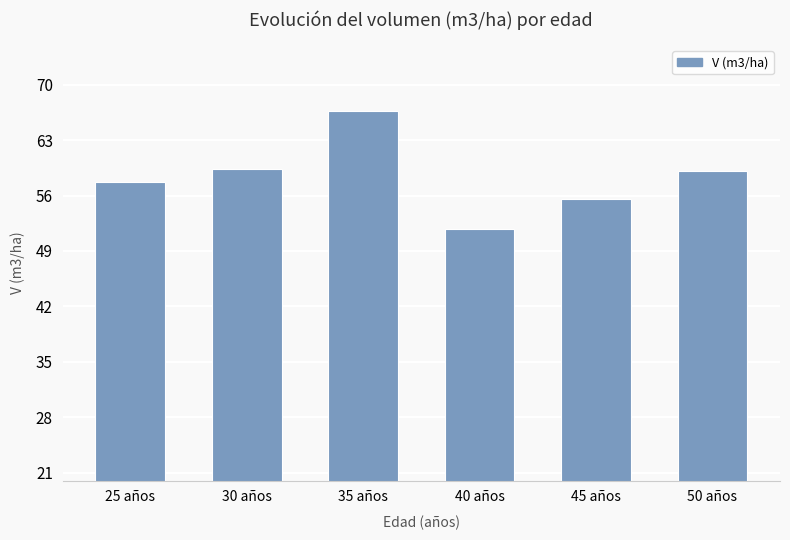

The chart shows a value of 12.9 at 50 años. True or false?

False